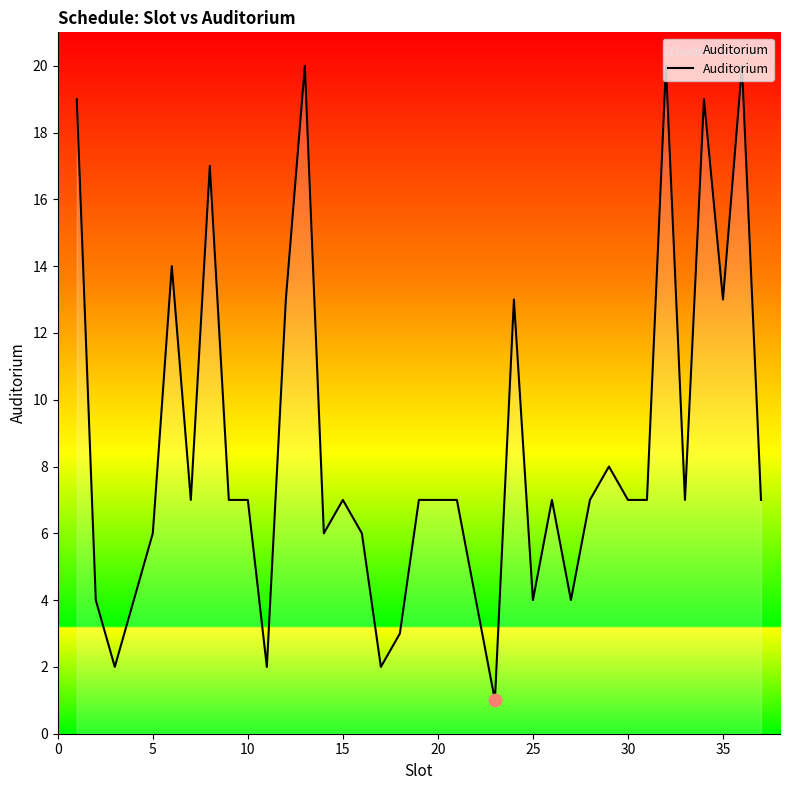

What is the difference between the maximum and minimum values?

19